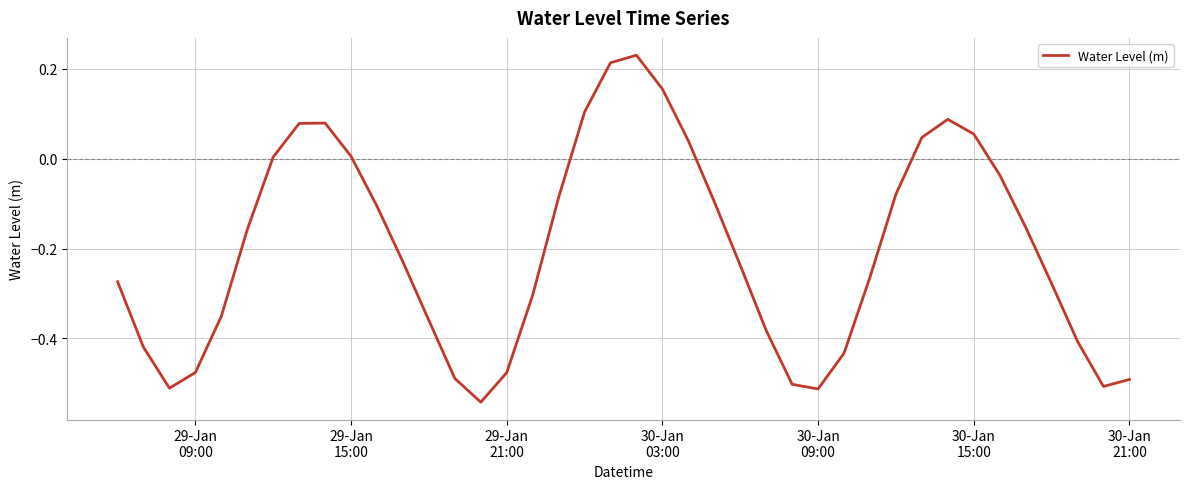

What is the difference between the maximum and minimum values?

0.8